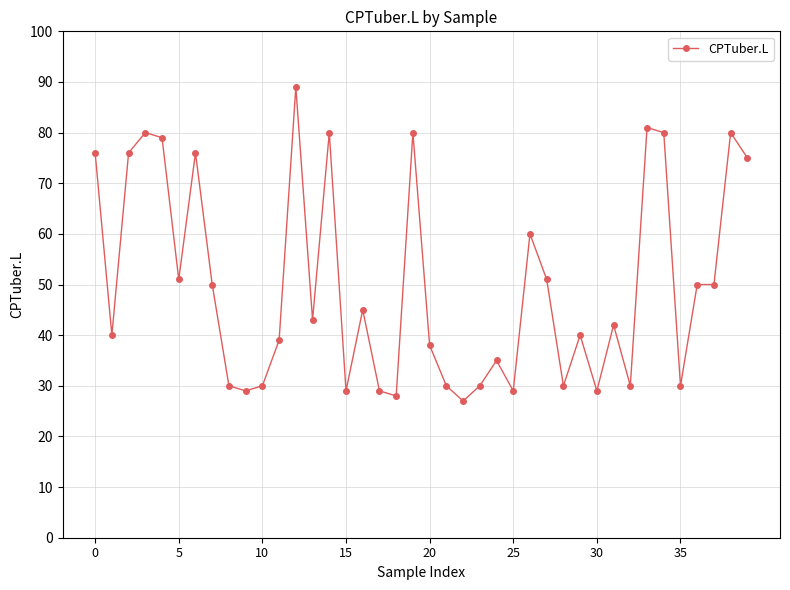

What is the difference between the maximum and minimum values?

62